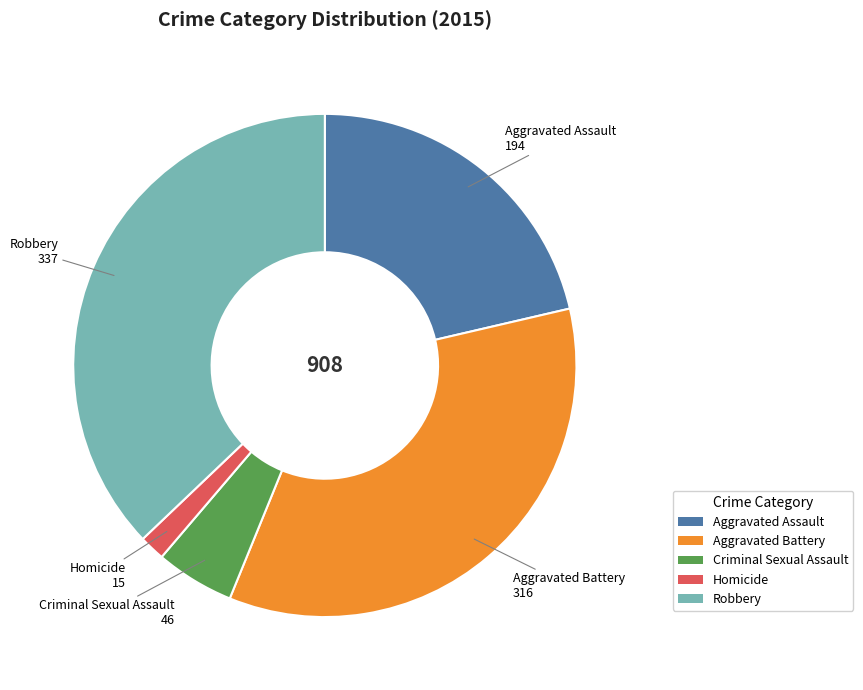

Is there any slice that represents more than half of the pie?

No